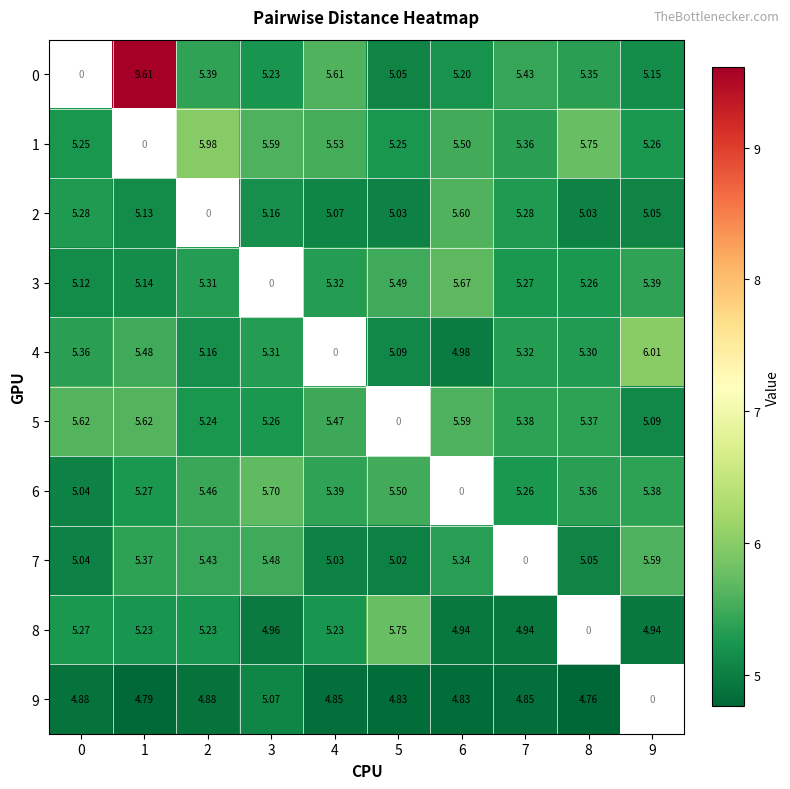

What is the difference between the highest and lowest values at 4?

0.8